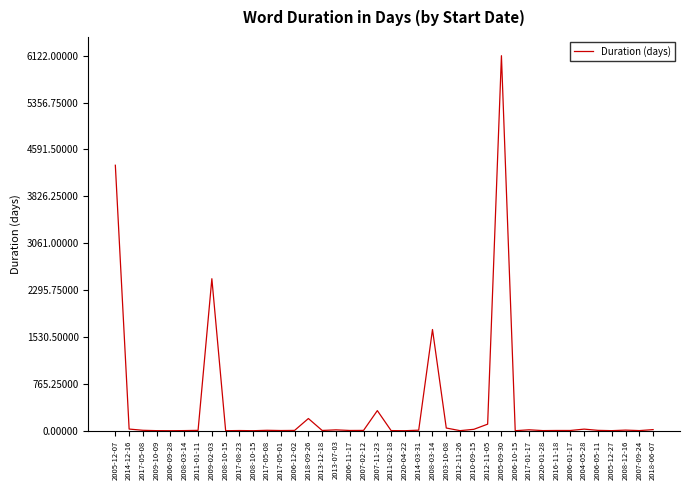

How many points are higher than both their immediate neighbors (excluding endpoints)?

11